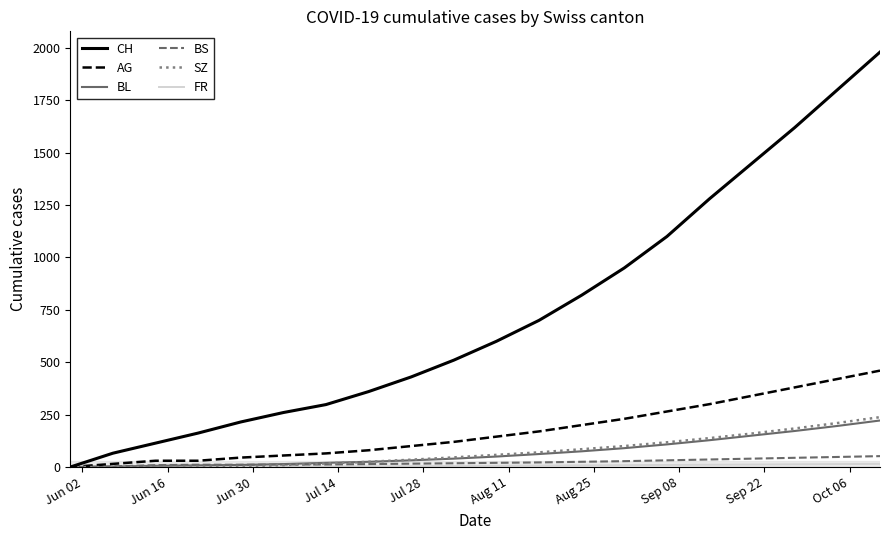

Which series has the largest total across all categories?

CH